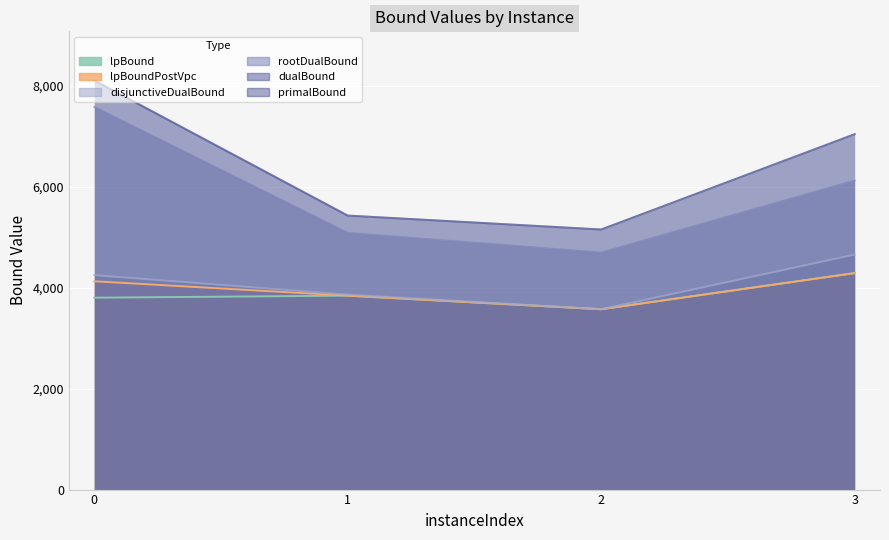

What is the maximum value for lpBound?

4288.5